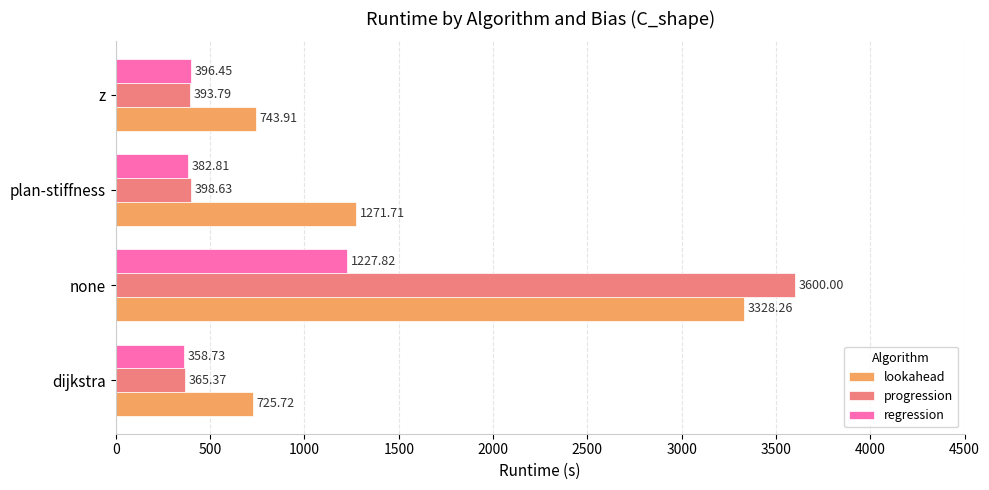

Between none and z, which series saw the biggest shift?

progression